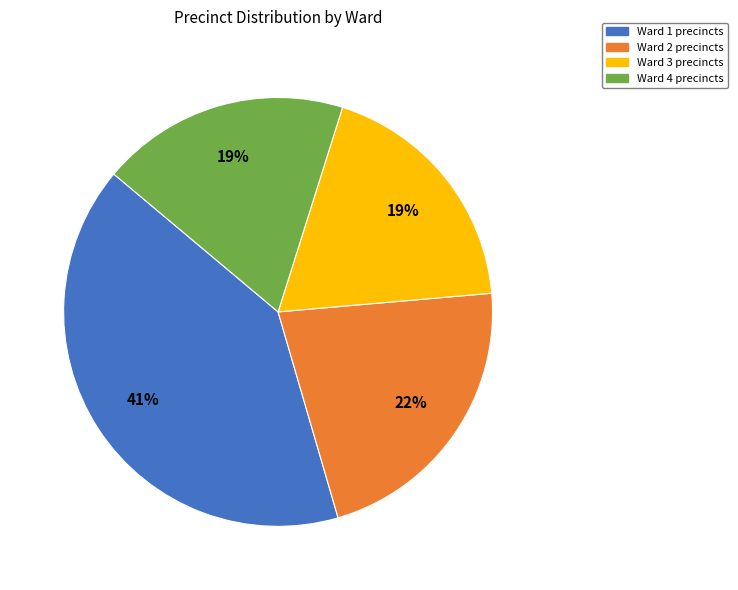

Which has a higher value, Ward 1 or Ward 4?

Ward 1